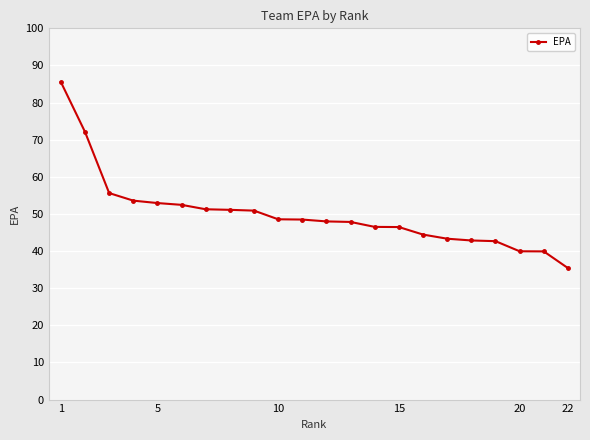

What is the greatest value displayed?

85.5